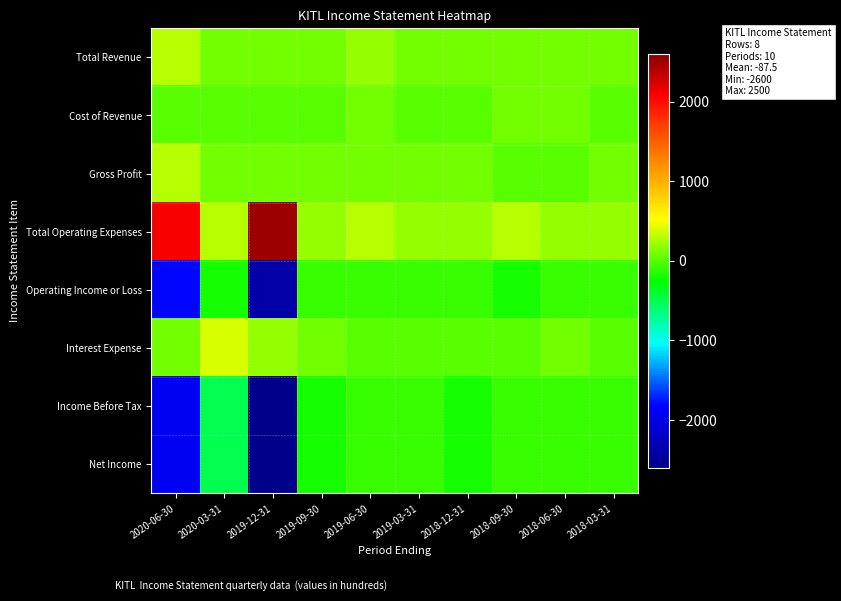

Reading left to right, list all the values displayed in this chart.

Total Revenue: 2020-06-30=300	2020-03-31=100	2019-12-31=100	2019-09-30=100	2019-06-30=200	2019-03-31=100	2018-12-31=100	2018-09-30=100	2018-06-30=100	2018-03-31=100
Cost of Revenue: 2020-06-30=0	2020-03-31=0	2019-12-31=0	2019-09-30=0	2019-06-30=100	2019-03-31=0	2018-12-31=0	2018-09-30=100	2018-06-30=100	2018-03-31=0
Gross Profit: 2020-06-30=300	2020-03-31=100	2019-12-31=100	2019-09-30=100	2019-06-30=100	2019-03-31=100	2018-12-31=100	2018-09-30=0	2018-06-30=0	2018-03-31=100
Total Operating Expenses: 2020-06-30=2100	2020-03-31=300	2019-12-31=2500	2019-09-30=200	2019-06-30=300	2019-03-31=200	2018-12-31=200	2018-09-30=300	2018-06-30=200	2018-03-31=200
Operating Income or Loss: 2020-06-30=-1800	2020-03-31=-200	2019-12-31=-2400	2019-09-30=-100	2019-06-30=-100	2019-03-31=-100	2018-12-31=-100	2018-09-30=-200	2018-06-30=-100	2018-03-31=-100
Interest Expense: 2020-06-30=100	2020-03-31=400	2019-12-31=200	2019-09-30=100	2019-06-30=0	2019-03-31=0	2018-12-31=0	2018-09-30=0	2018-06-30=100	2018-03-31=0
Income Before Tax: 2020-06-30=-1900	2020-03-31=-500	2019-12-31=-2600	2019-09-30=-200	2019-06-30=-100	2019-03-31=-100	2018-12-31=-200	2018-09-30=-100	2018-06-30=-100	2018-03-31=-100
Net Income: 2020-06-30=-1900	2020-03-31=-500	2019-12-31=-2600	2019-09-30=-200	2019-06-30=-100	2019-03-31=-100	2018-12-31=-200	2018-09-30=-100	2018-06-30=-100	2018-03-31=-100